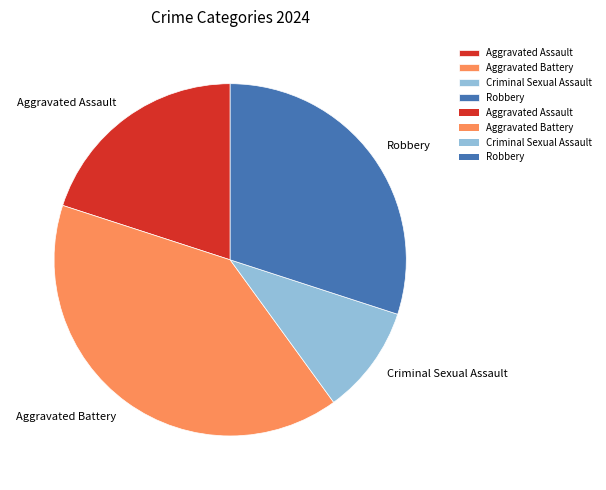

Combined, do Aggravated Battery and Aggravated Assault account for over 50%?

Yes